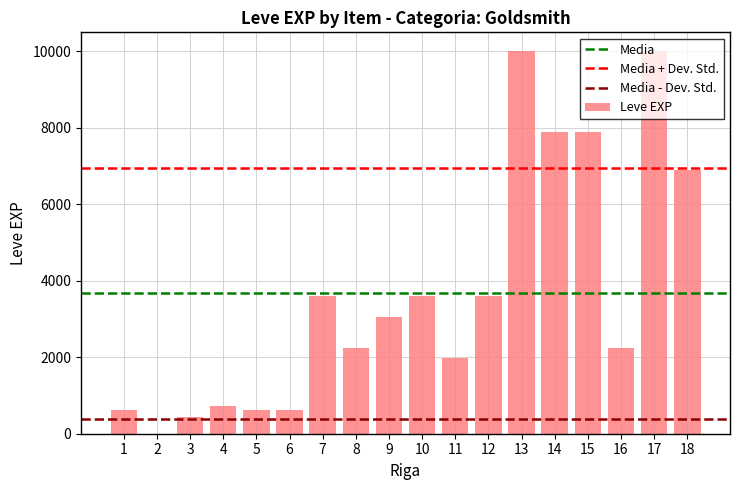

The value at 11 is 2645. True or false?

False